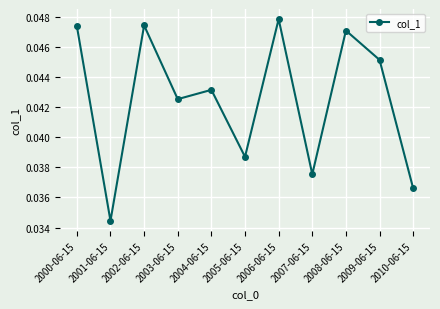

What is the sum of all values?

0.5